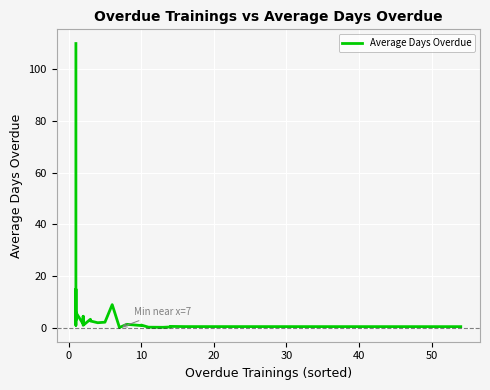

What is the difference between the second highest and second lowest values?

25.8